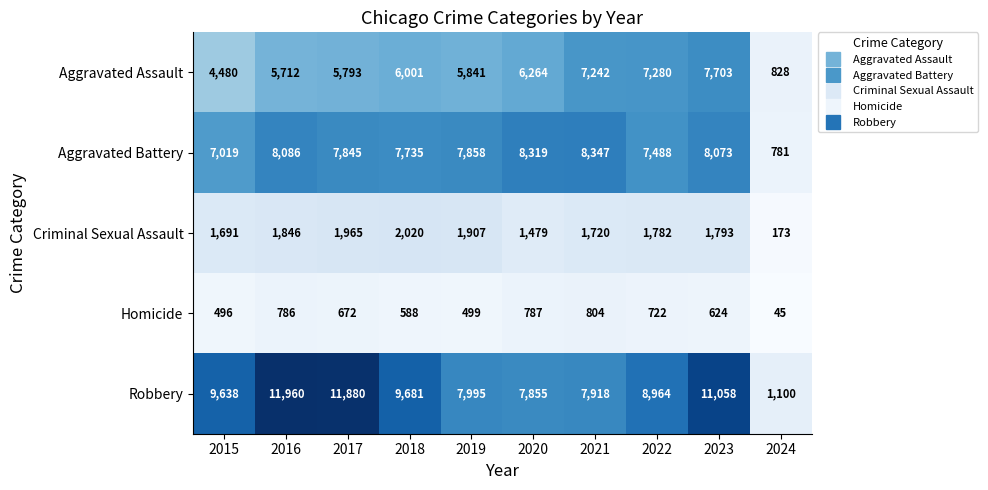

At which label does Aggravated Battery first exceed 7858?

2016